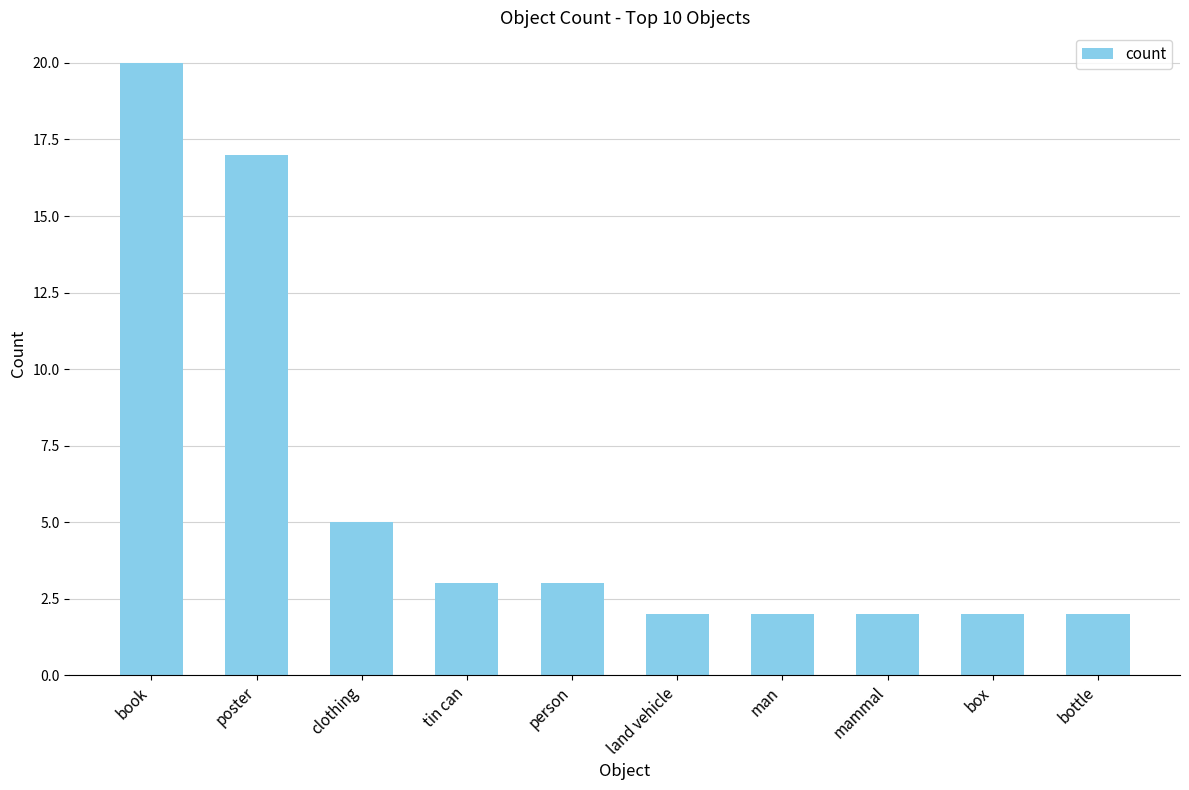

The chart shows a value of 2 at land vehicle. True or false?

True